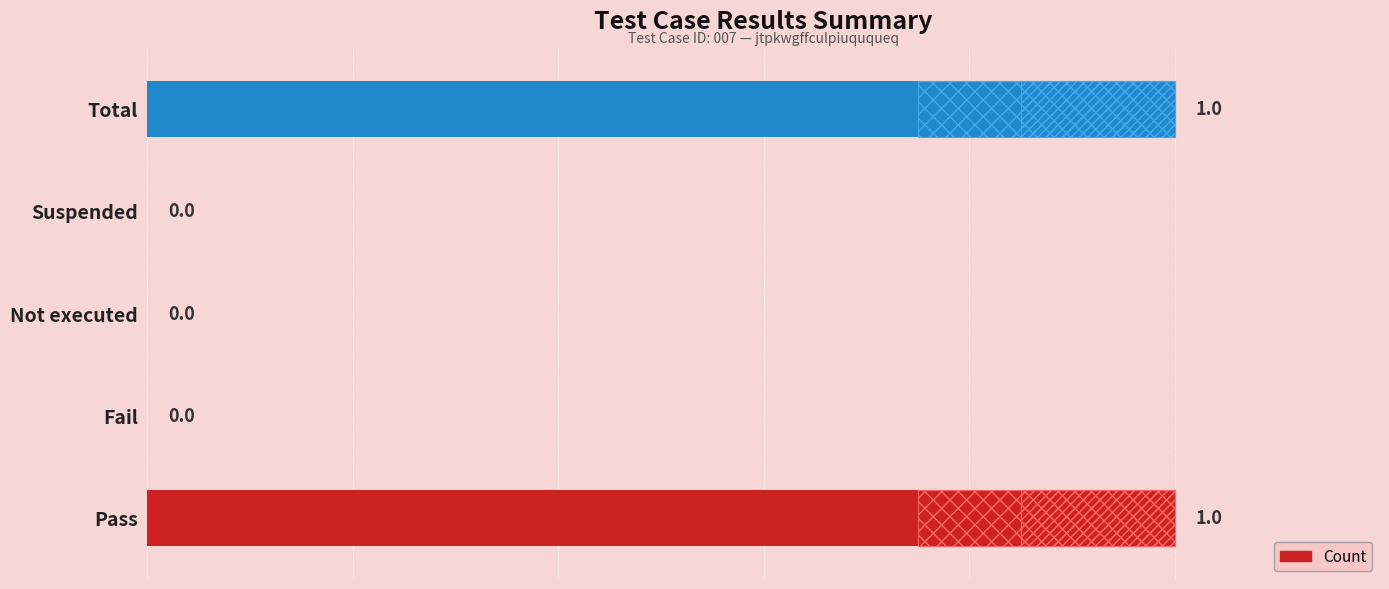

Is it true that the value at Suspended is 0?

True